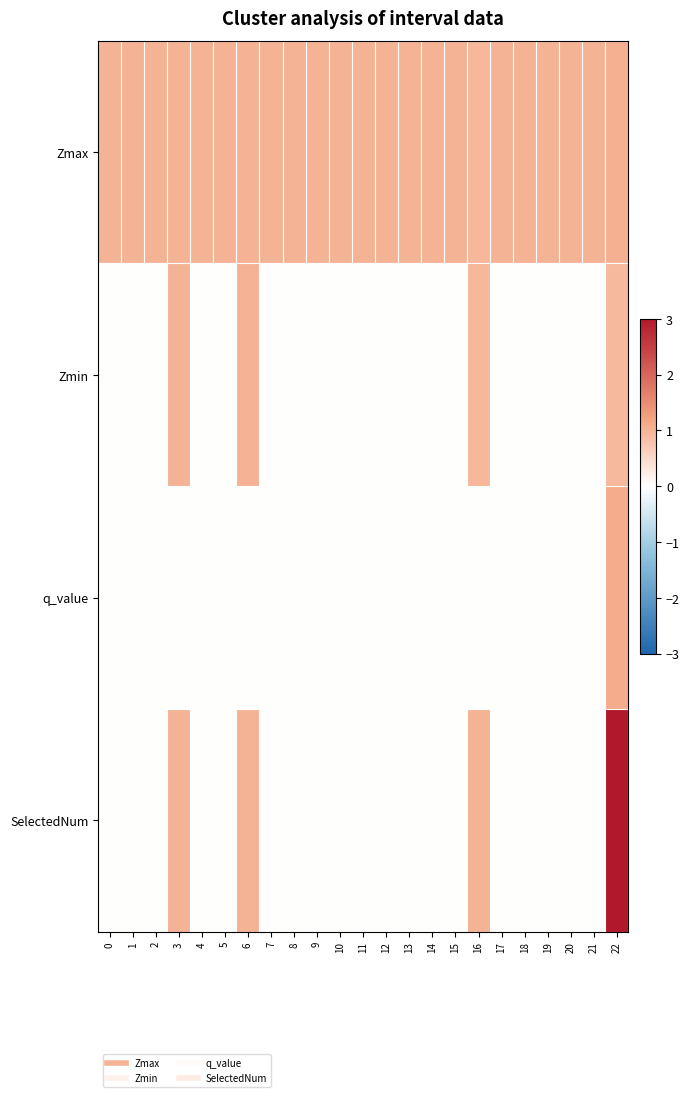

Which series has the largest total across all categories?

Zmax